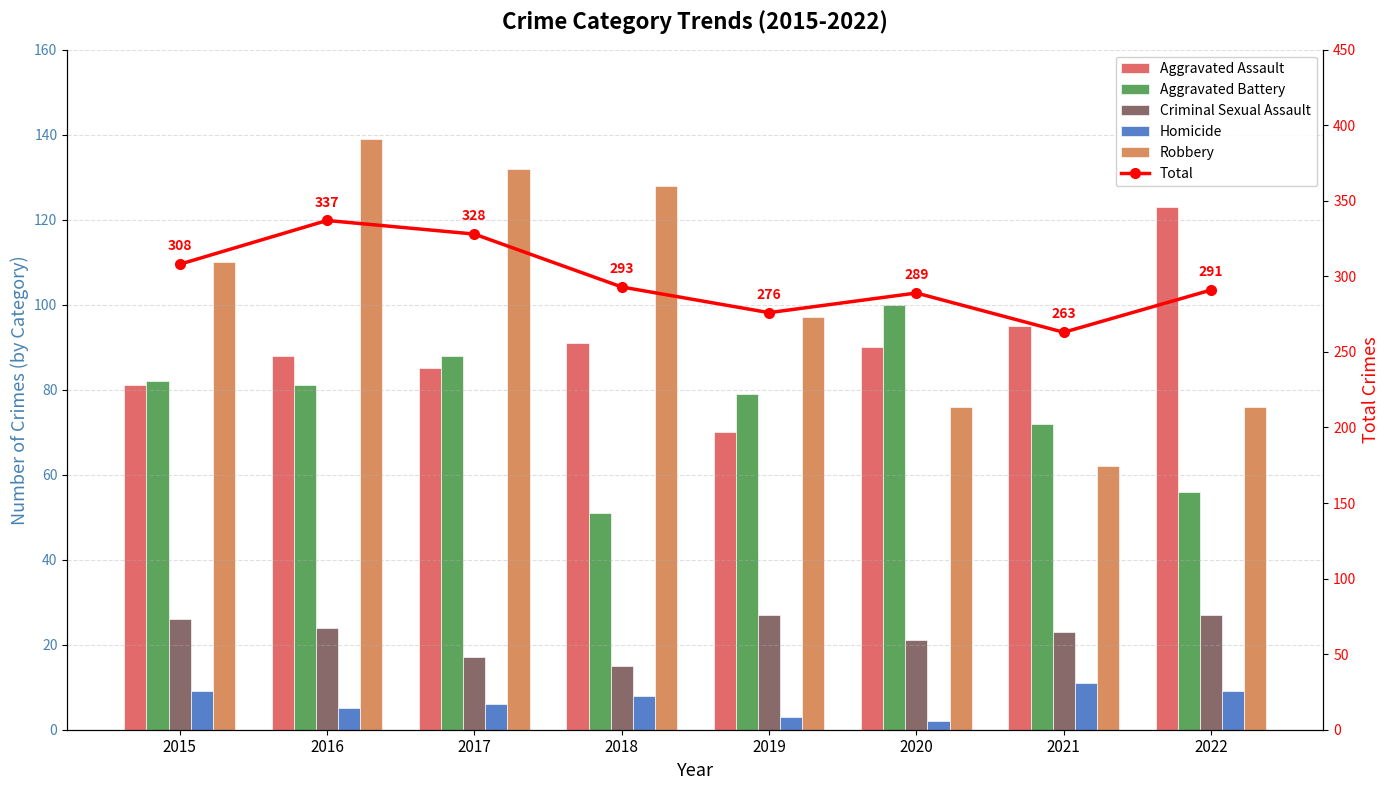

What is the approximate value of Aggravated Battery at 2021, to the nearest 5?

70